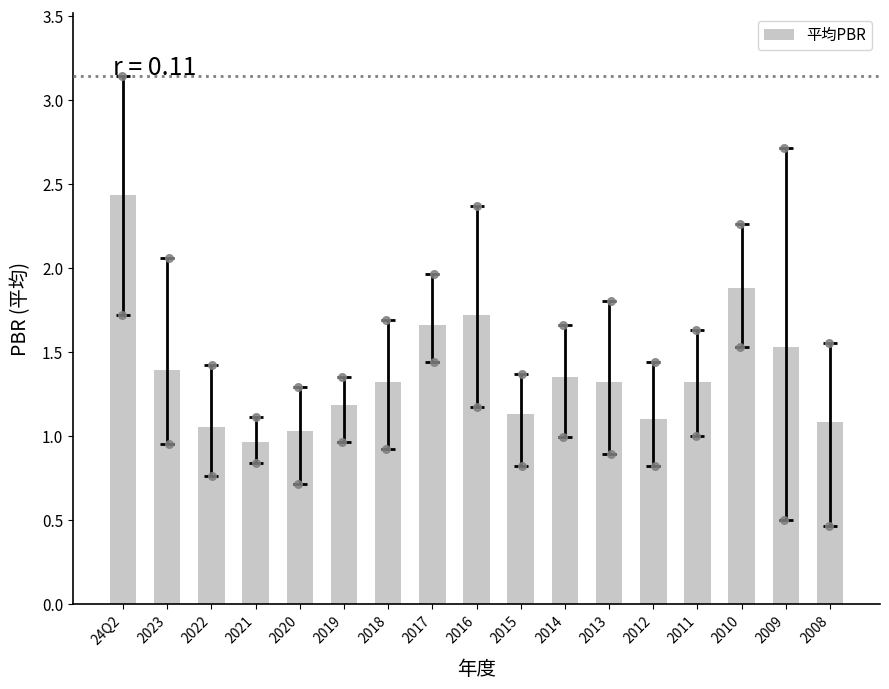

What is the change in value from 2020 to 2016?

+0.7